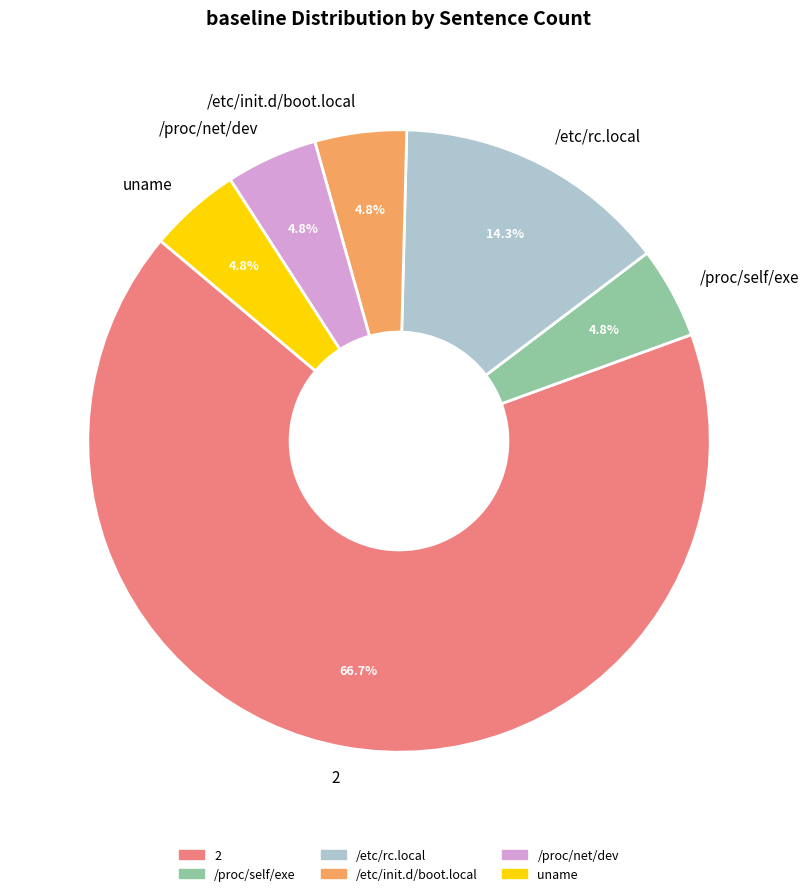

Does uname account for over 50% of the chart?

No